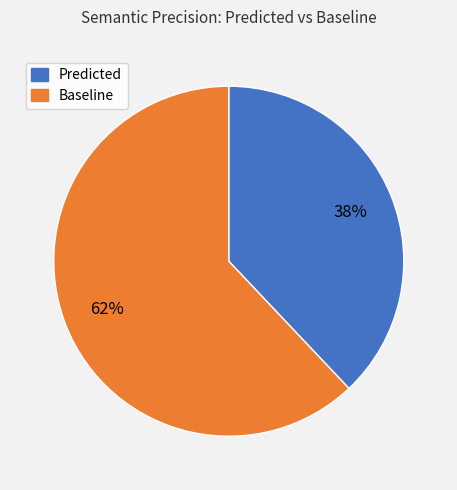

To the nearest percent, what is the average slice percentage?

50%